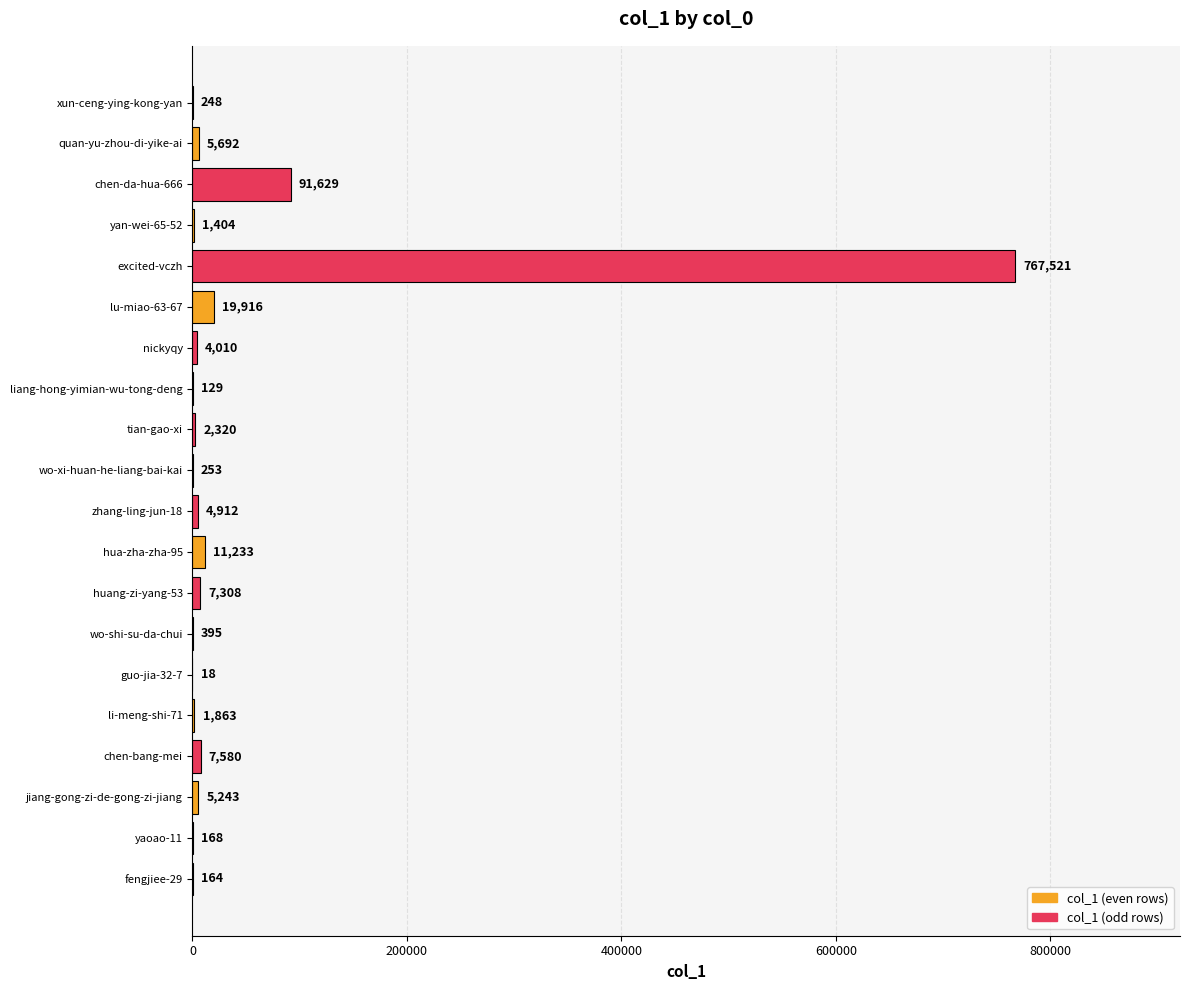

What is the change in value from fengjiee-29 to quan-yu-zhou-di-yike-ai?

+5528